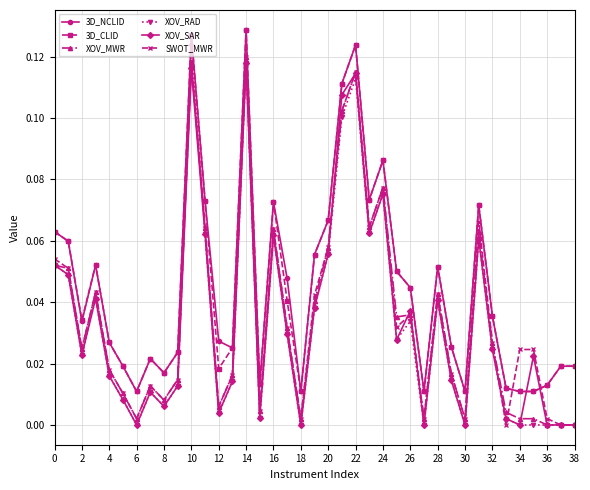

True or false: 3D_CLID has more than 1 interior local peaks.

True